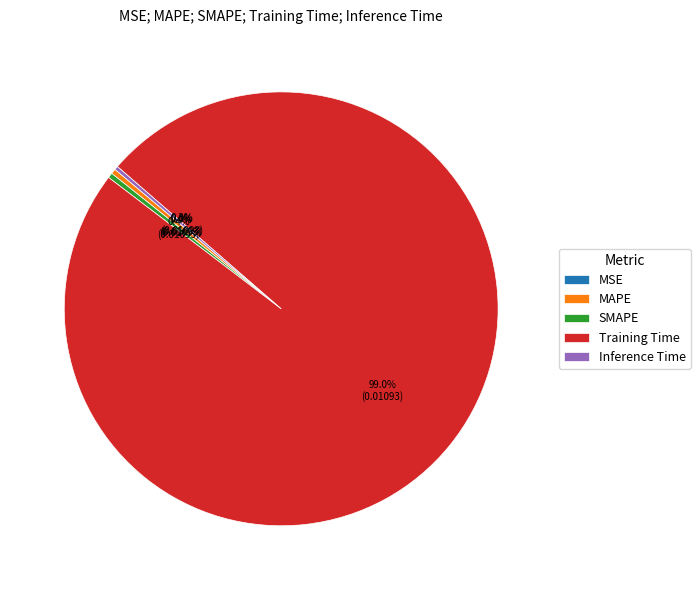

Does any single category account for the majority?

Yes